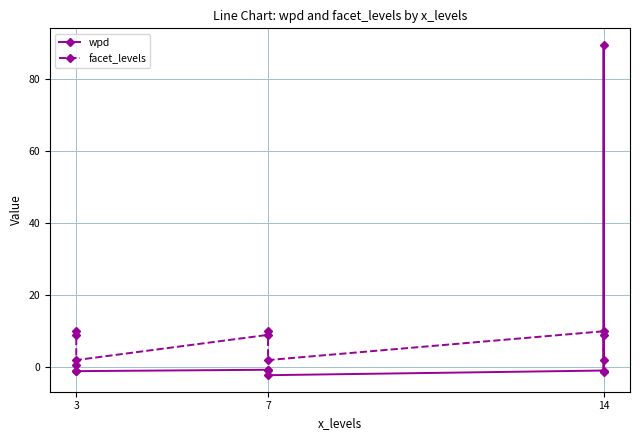

How many values in the facet_levels series exceed 9?

3